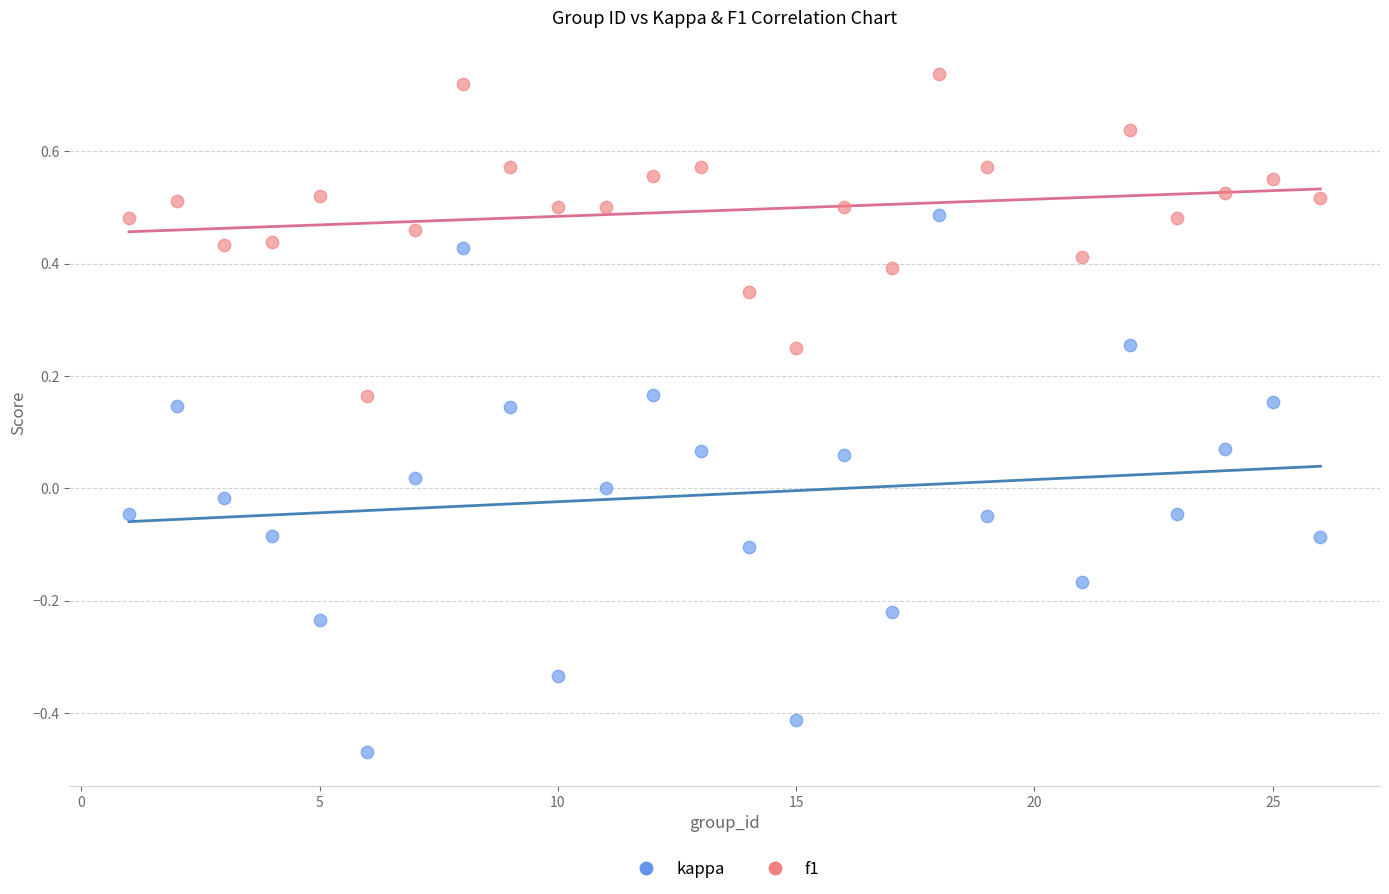

Which series contains the lowest Y value?

kappa